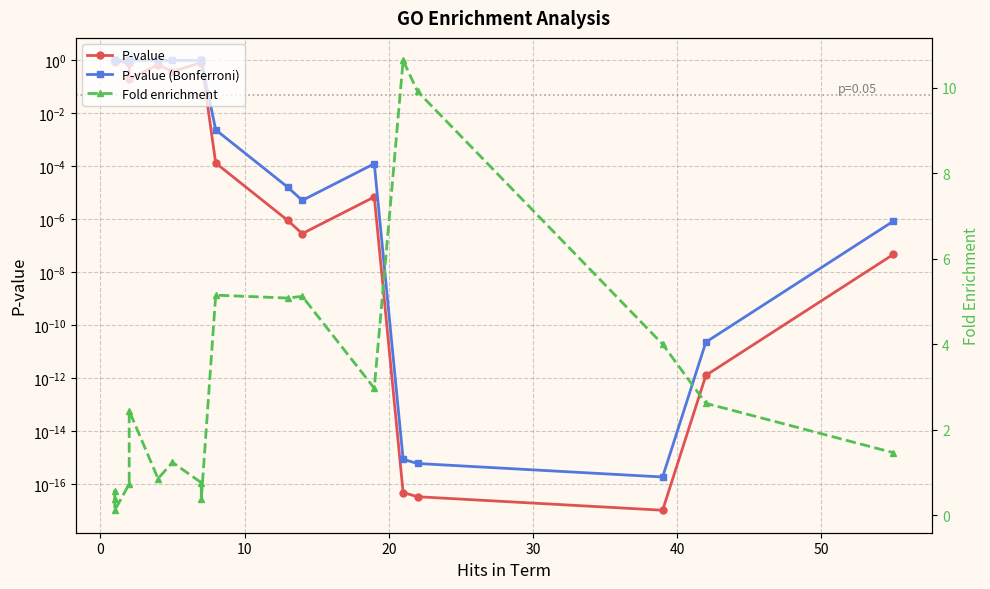

What is the difference between the maximum and second lowest values in the Fold enrichment series?

10.3